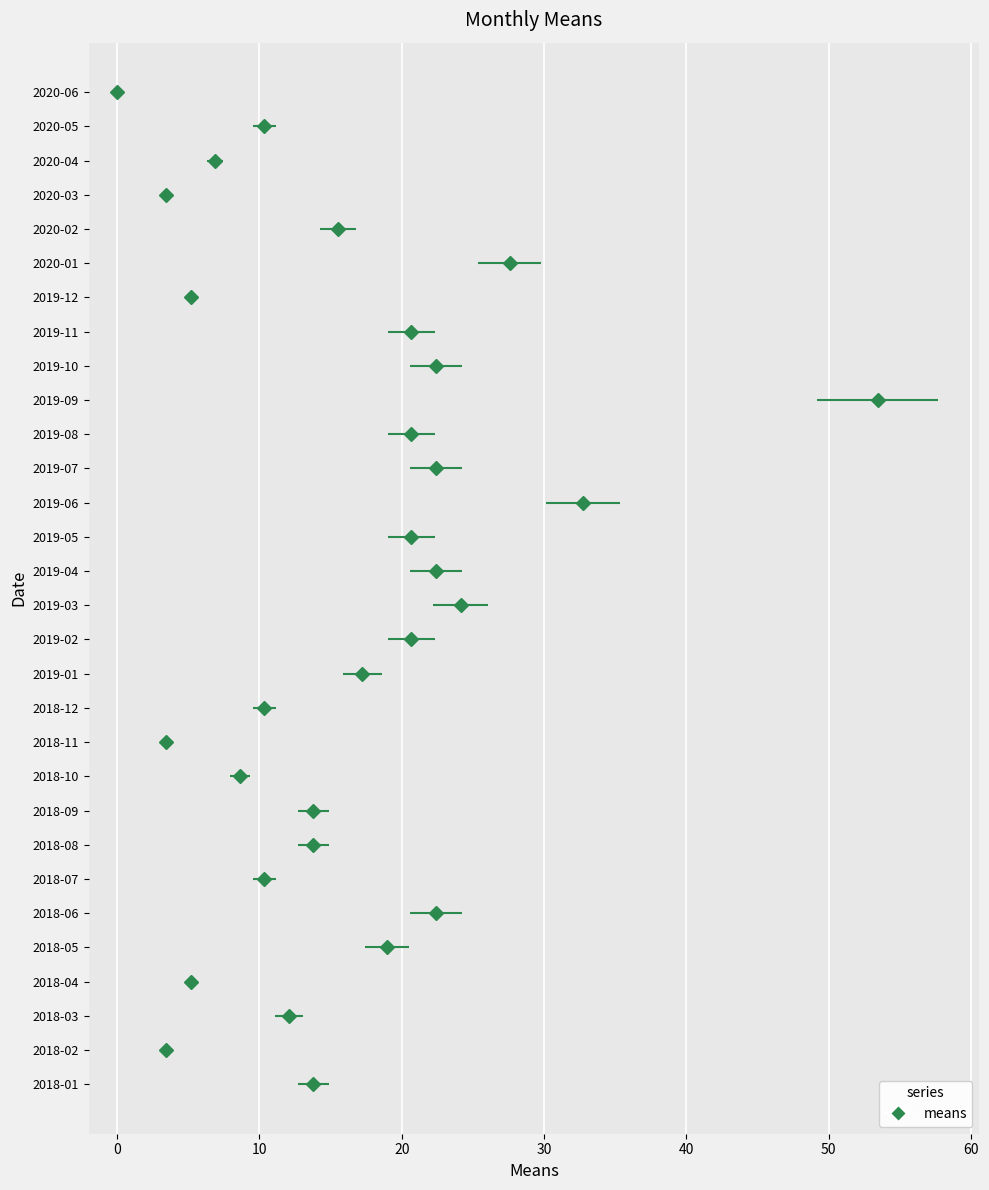

The chart shows a value of 10.4 at 2019-06. True or false?

False